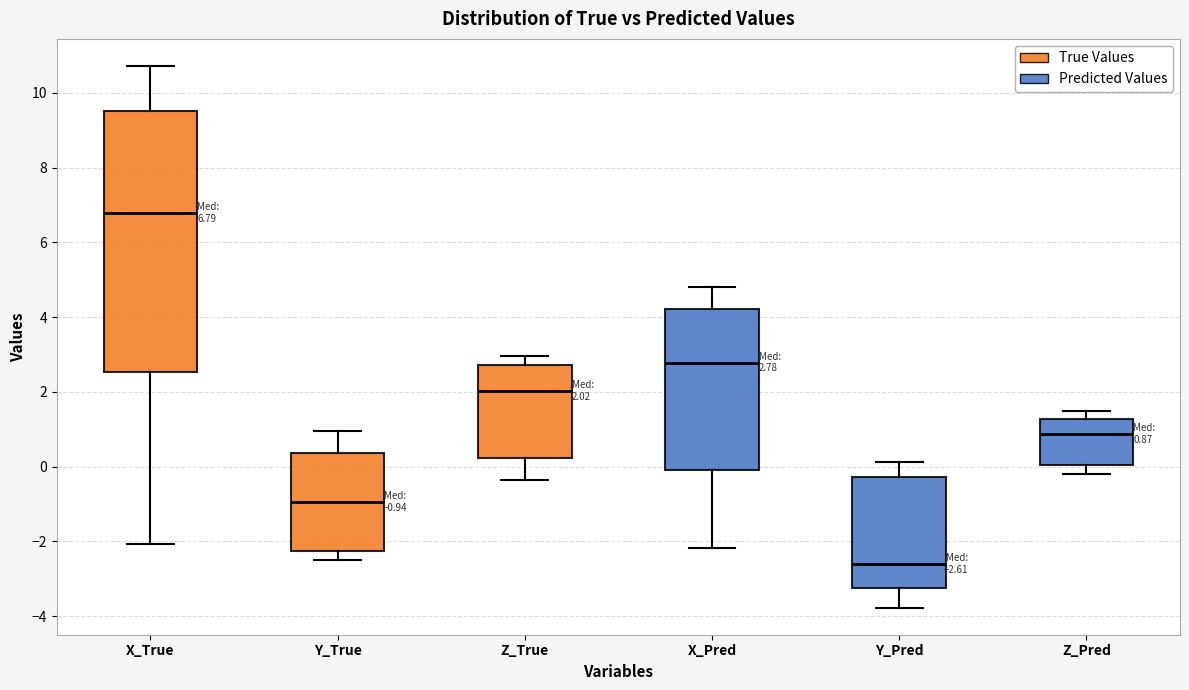

Which box is the tallest, from its lower edge to its upper edge?

X_True